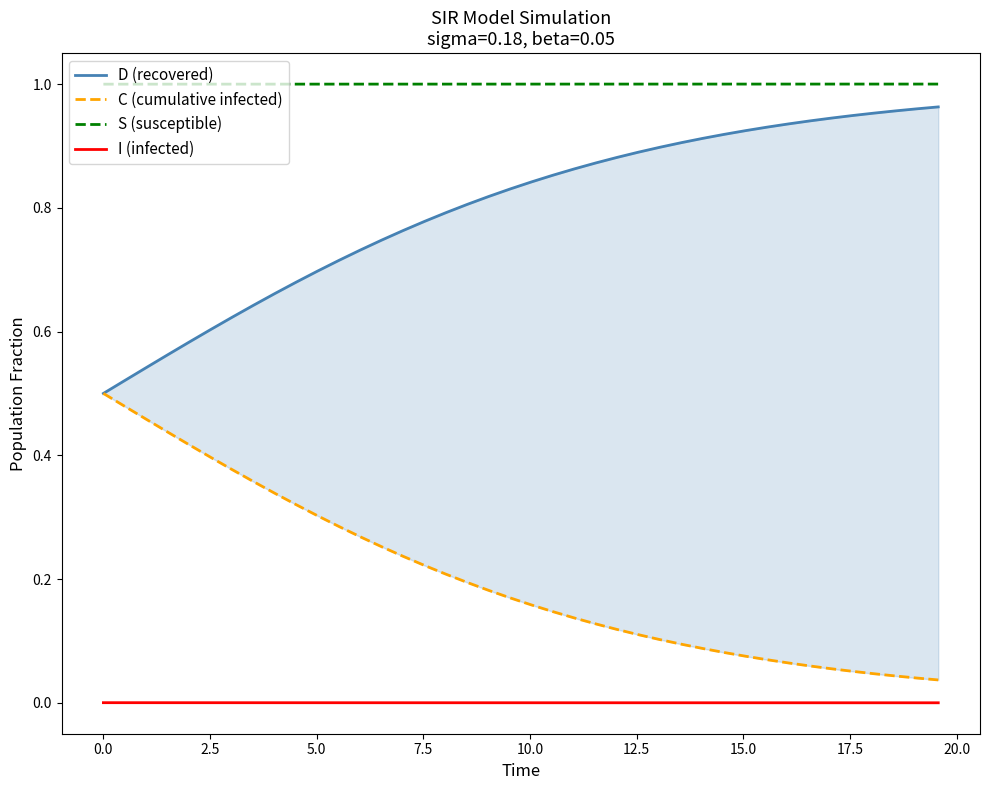

True or false: I (infected) and S (susceptible) intersect in this chart.

False